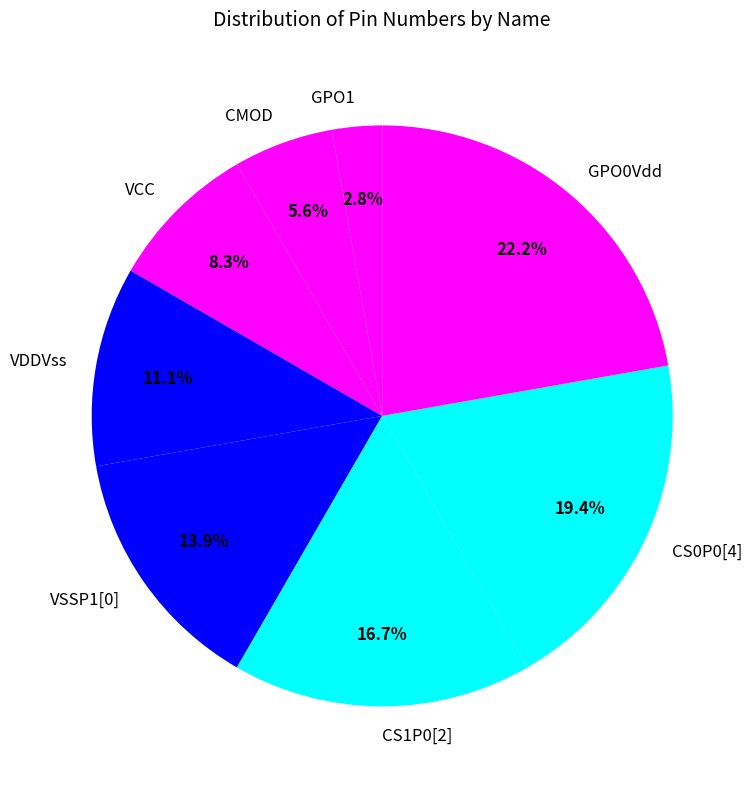

Does any single category account for the majority?

No